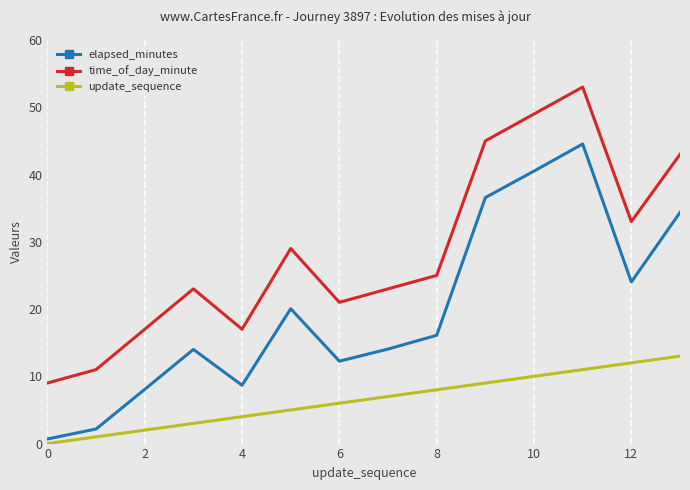

Which series has the largest total across all categories?

time_of_day_minute